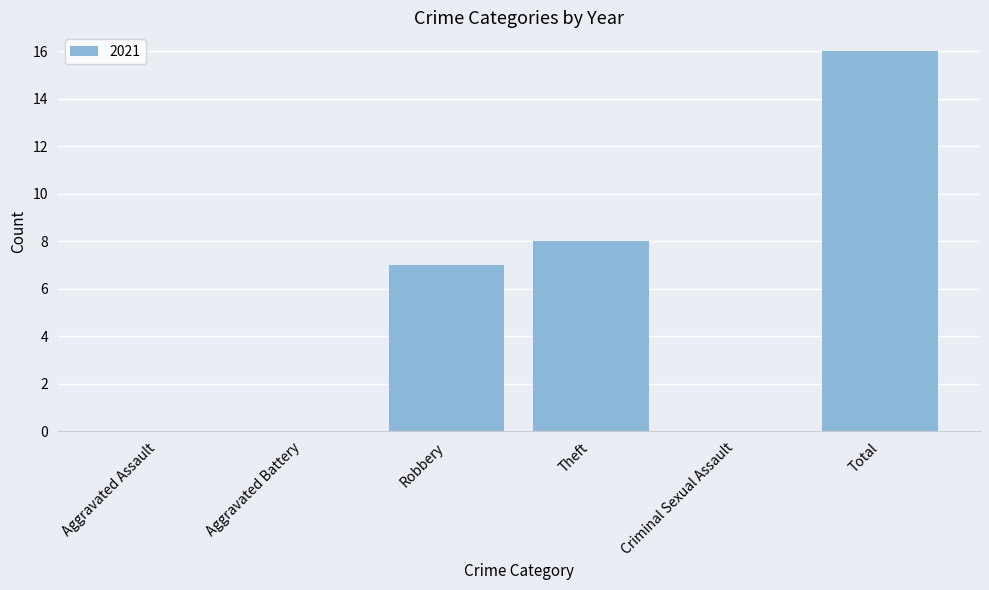

What is the maximum value shown in the chart?

16